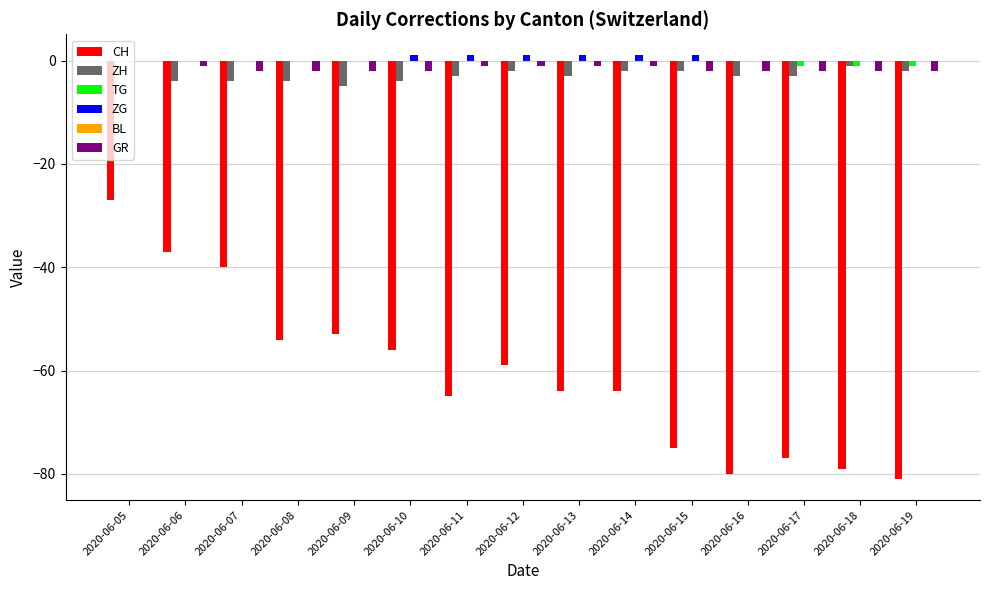

Between 2020-06-05 and 2020-06-15, which series saw the biggest shift?

CH